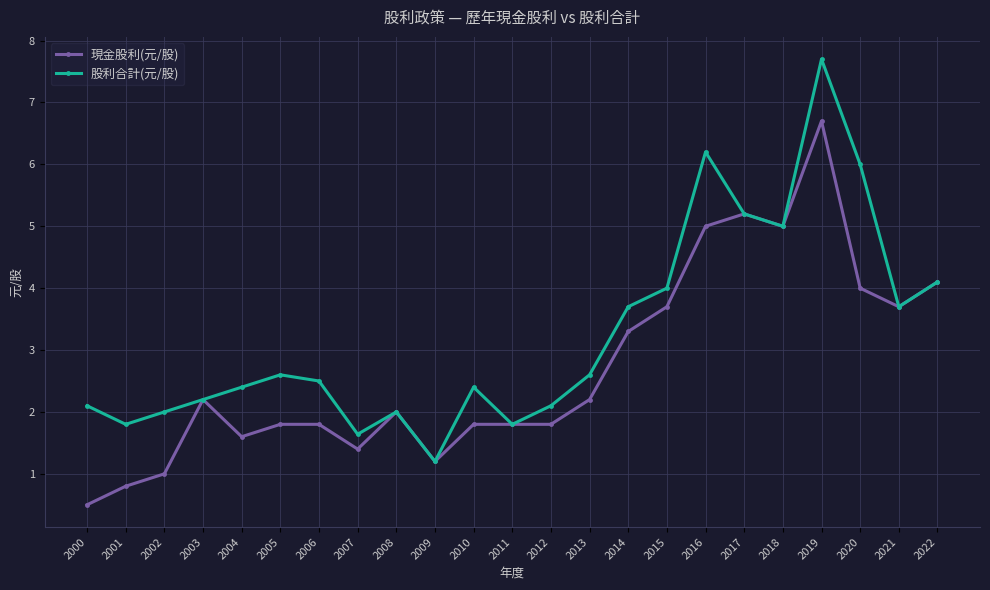

Which category has the lowest value in the 股利合計(元/股) series?

2009